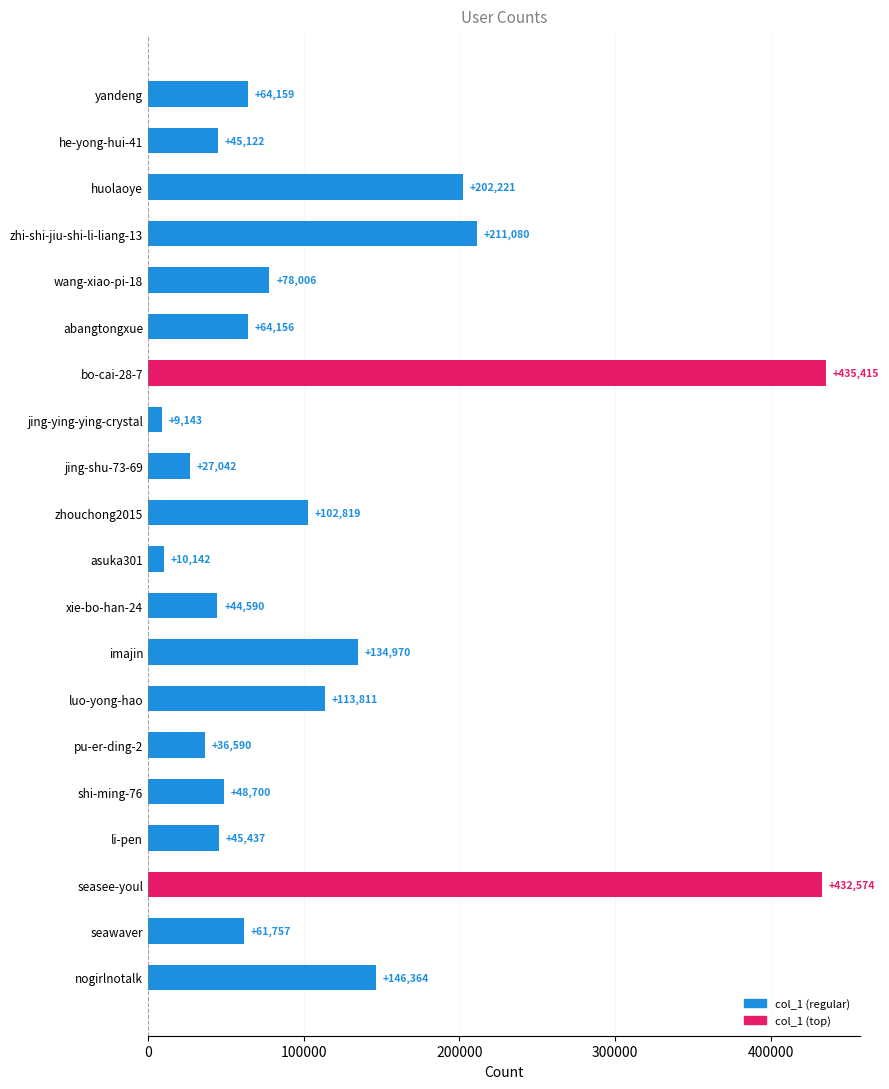

Which label corresponds to the largest value in the chart?

bo-cai-28-7